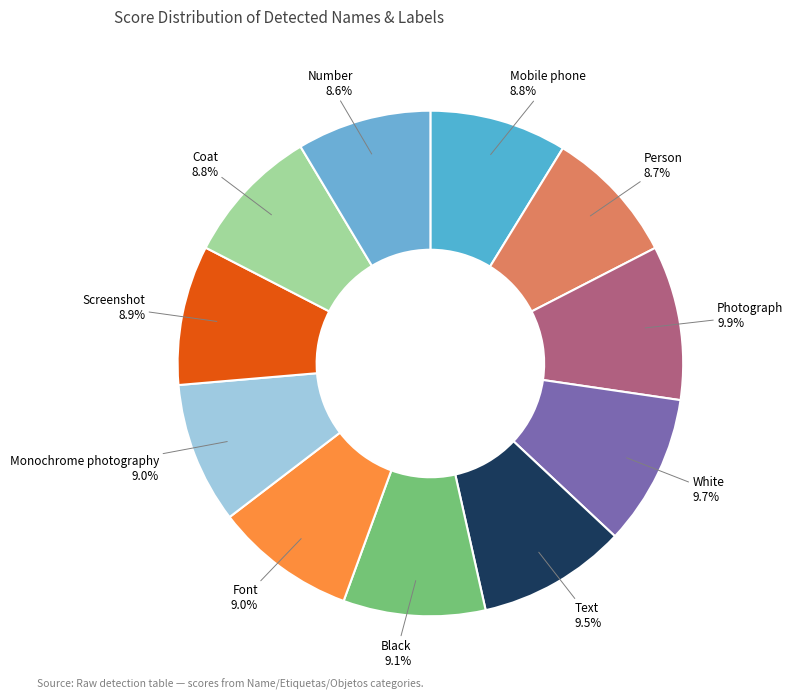

Rank the categories by value from lowest to highest.

Number, Person, Mobile phone, Coat, Screenshot, Monochrome photography, Font, Black, Text, White, Photograph